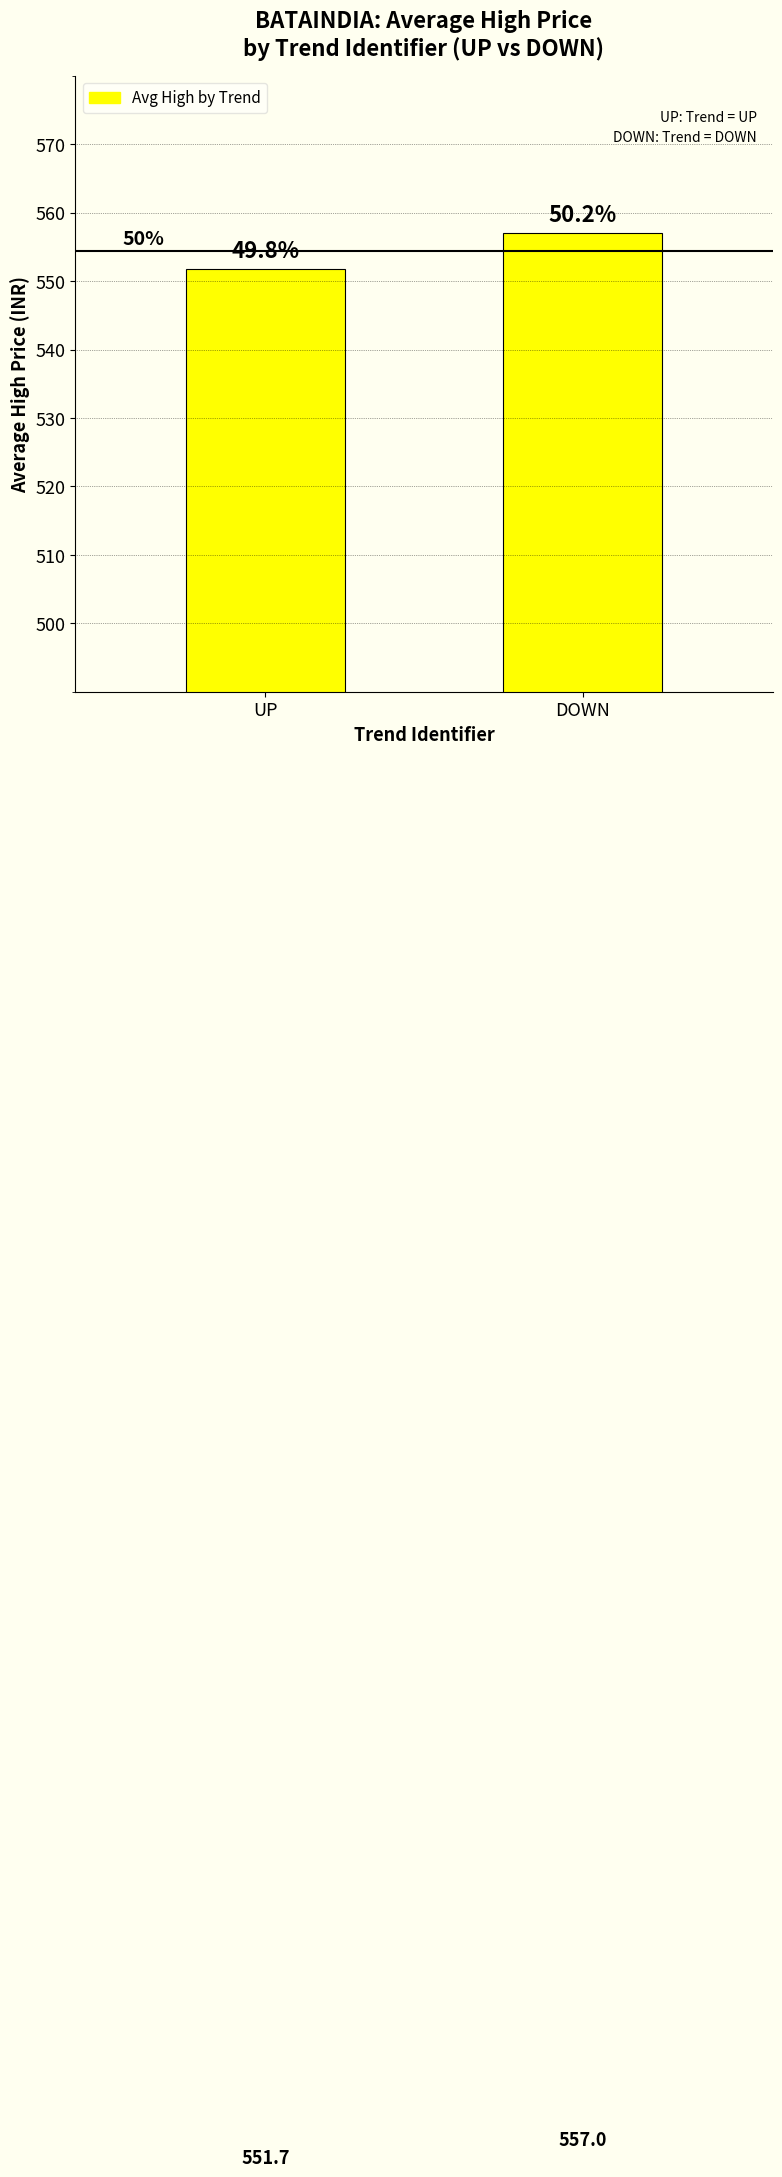

How many bars are there in total?

2